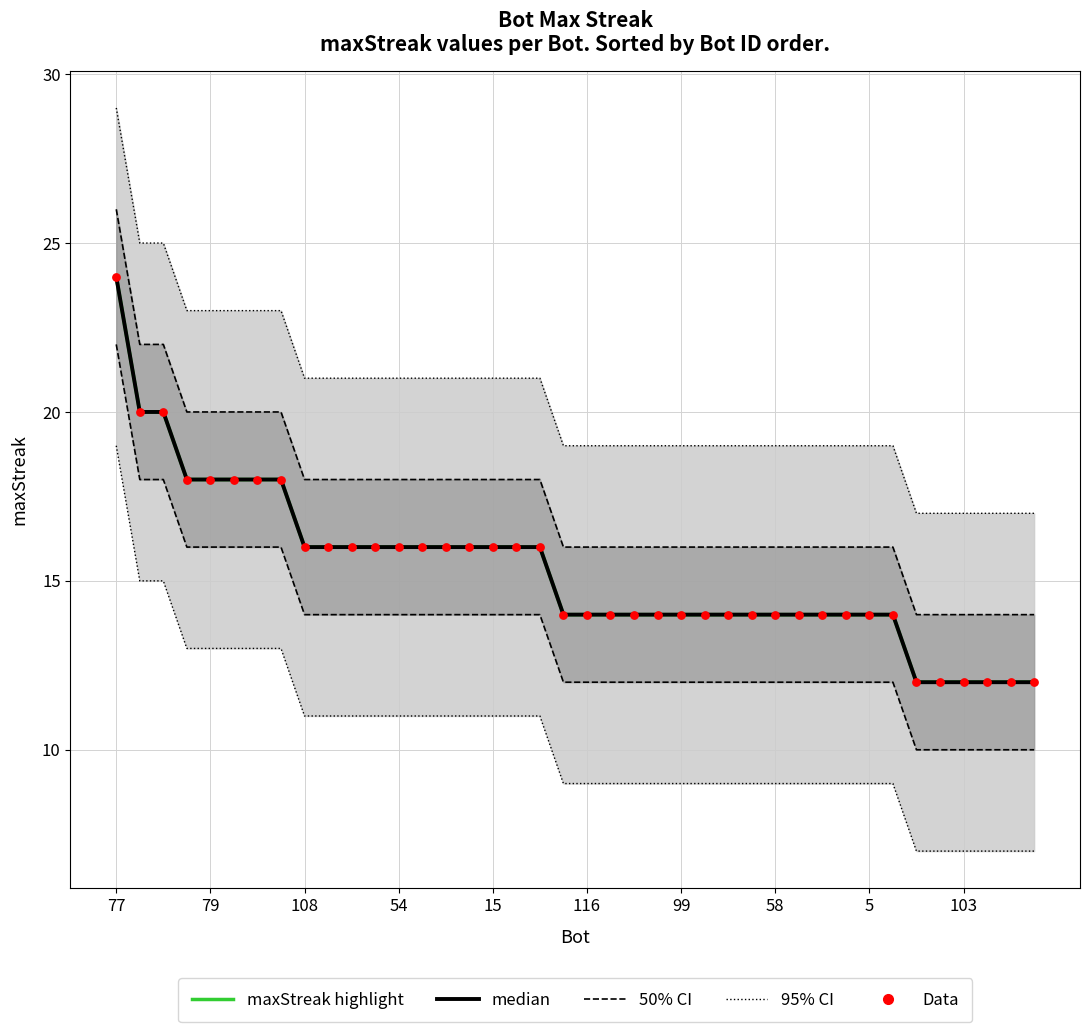

At how many categories does at least one series exceed 16?

8